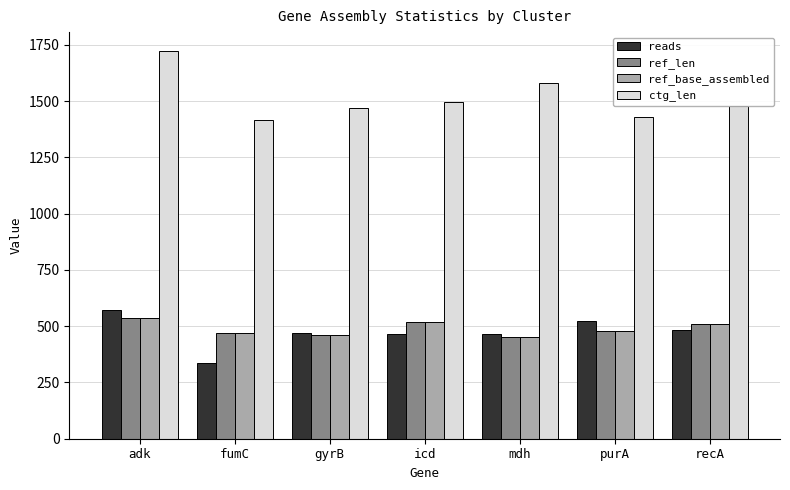

Reading left to right, list all the values displayed in this chart.

reads: 572	336	472	464	464	522	482
ref_len: 536	469	460	518	452	478	510
ref_base_assembled: 536	469	460	518	452	478	510
ctg_len: 1721	1415	1468	1497	1583	1429	1480